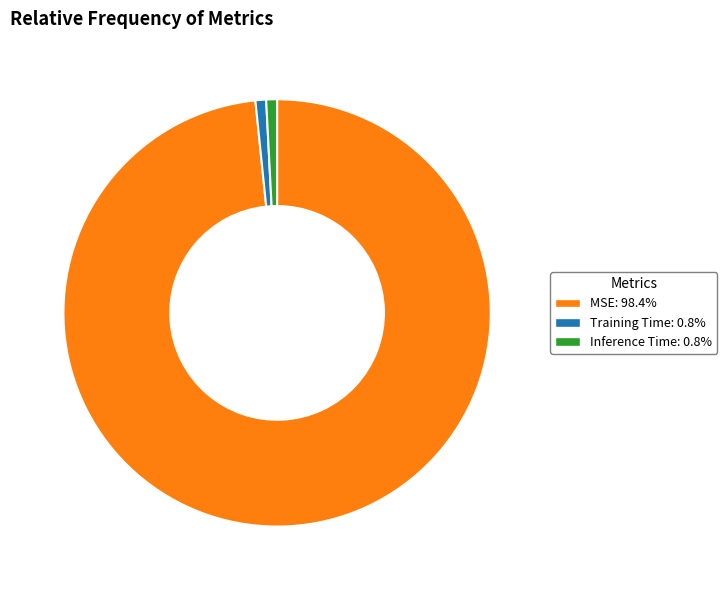

True or false: Inference Time accounts for 11% of the total.

False